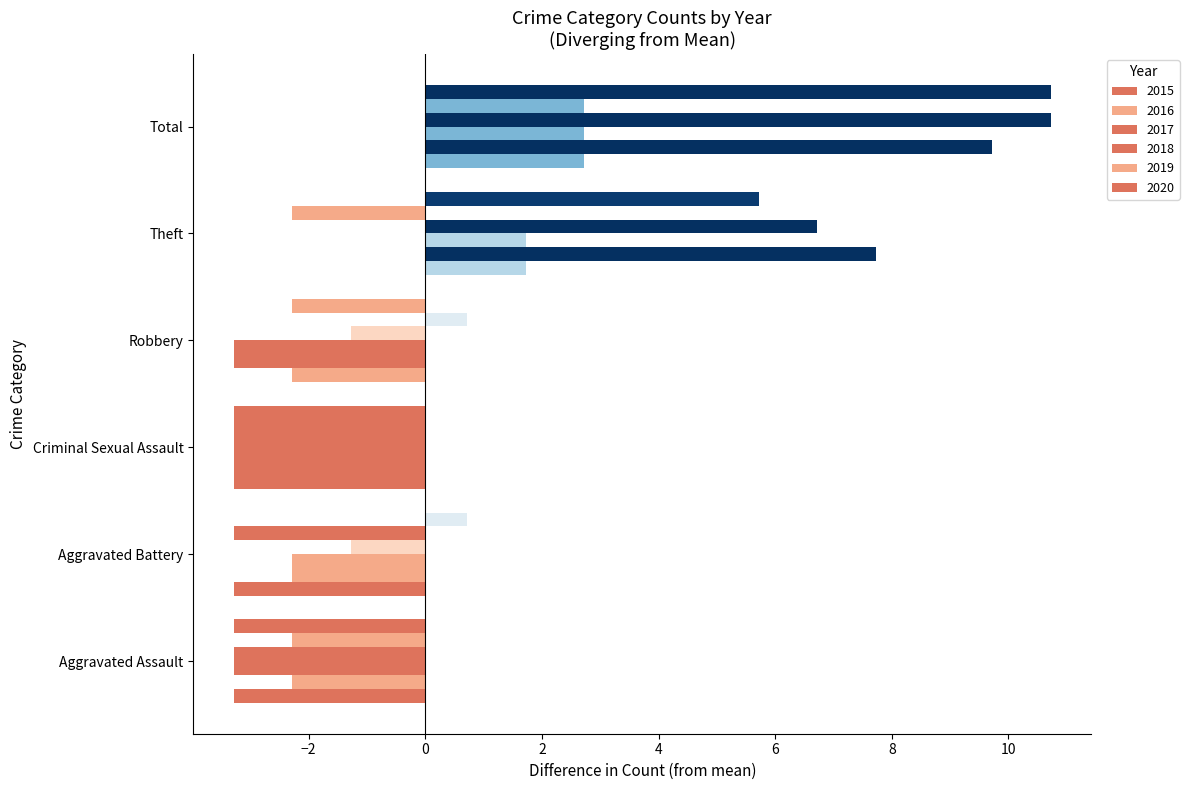

Which series changed the most between Aggravated Assault and Total?

2018